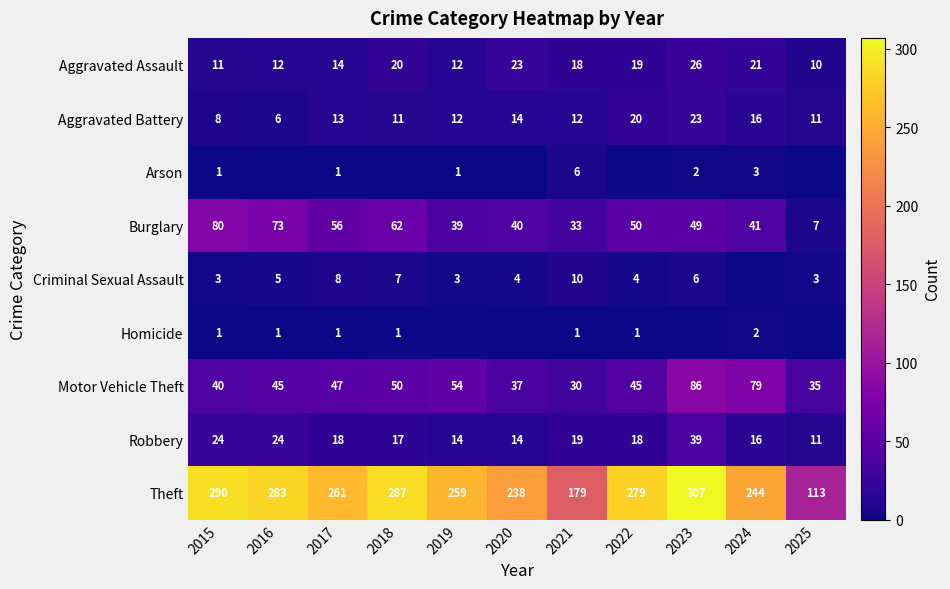

Where is Homicide nearest to the value 1?

2015